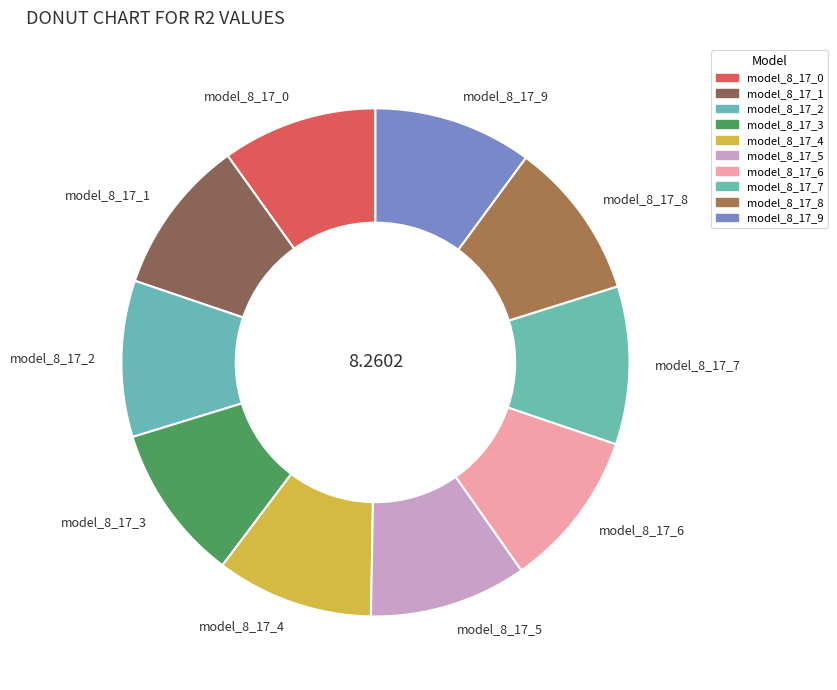

Is the sum of model_8_17_4 and model_8_17_1 greater than half?

No